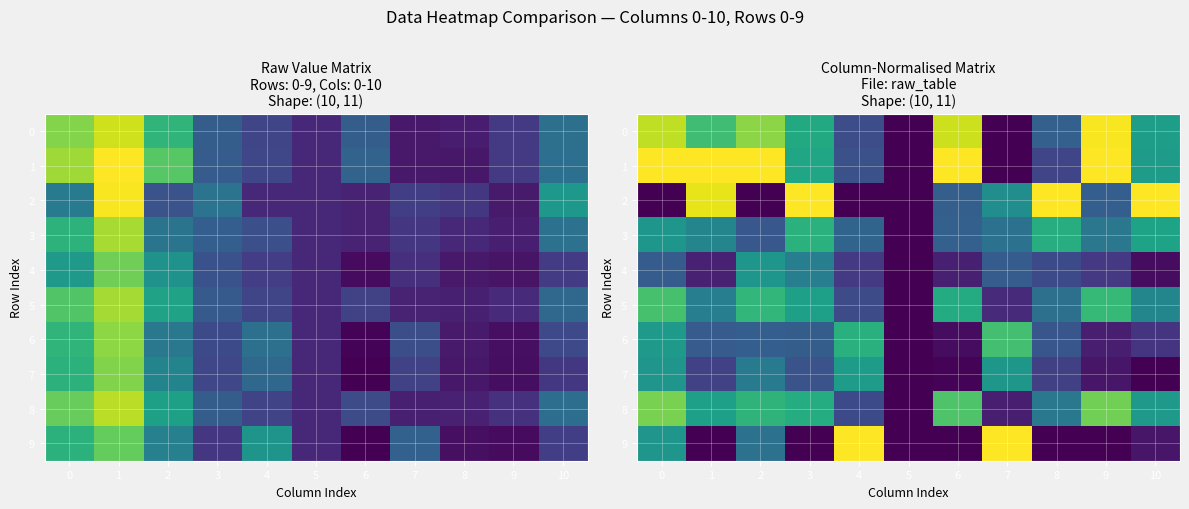

What is the maximum value shown in the chart?

1.0